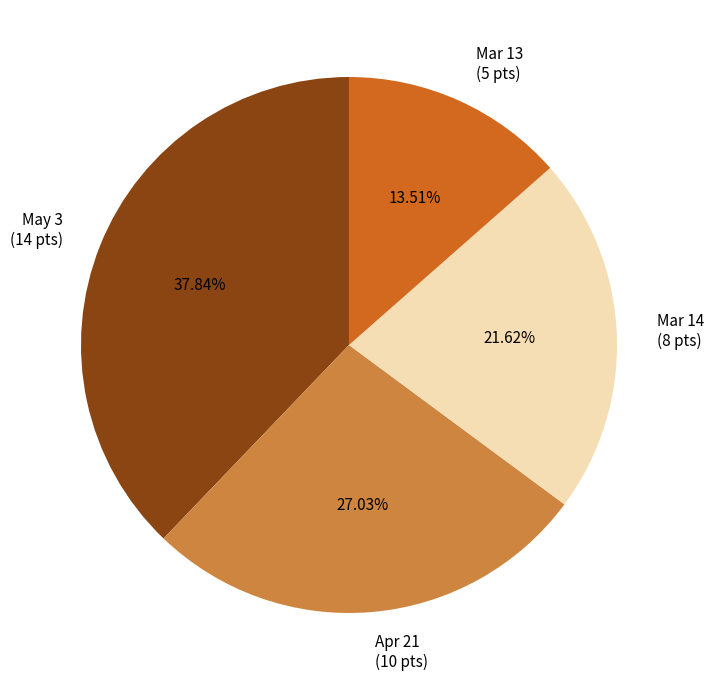

How many slices are in this pie chart?

4